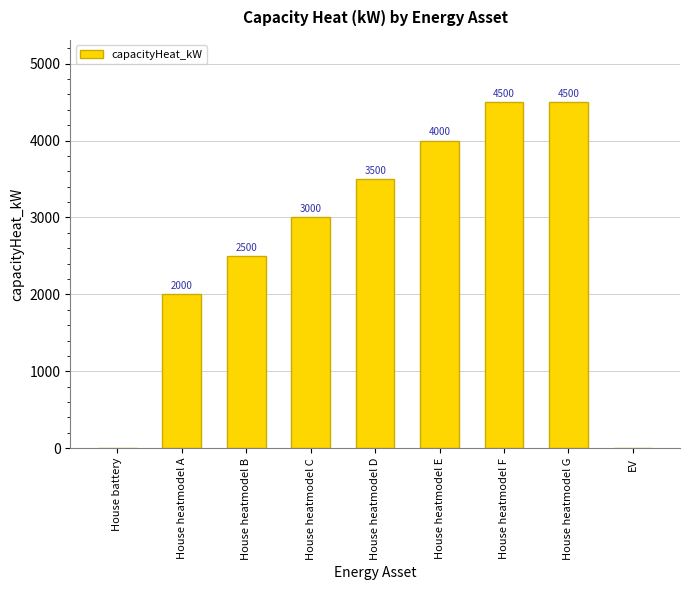

What is the sum of the values at House heatmodel F and House heatmodel A?

6500